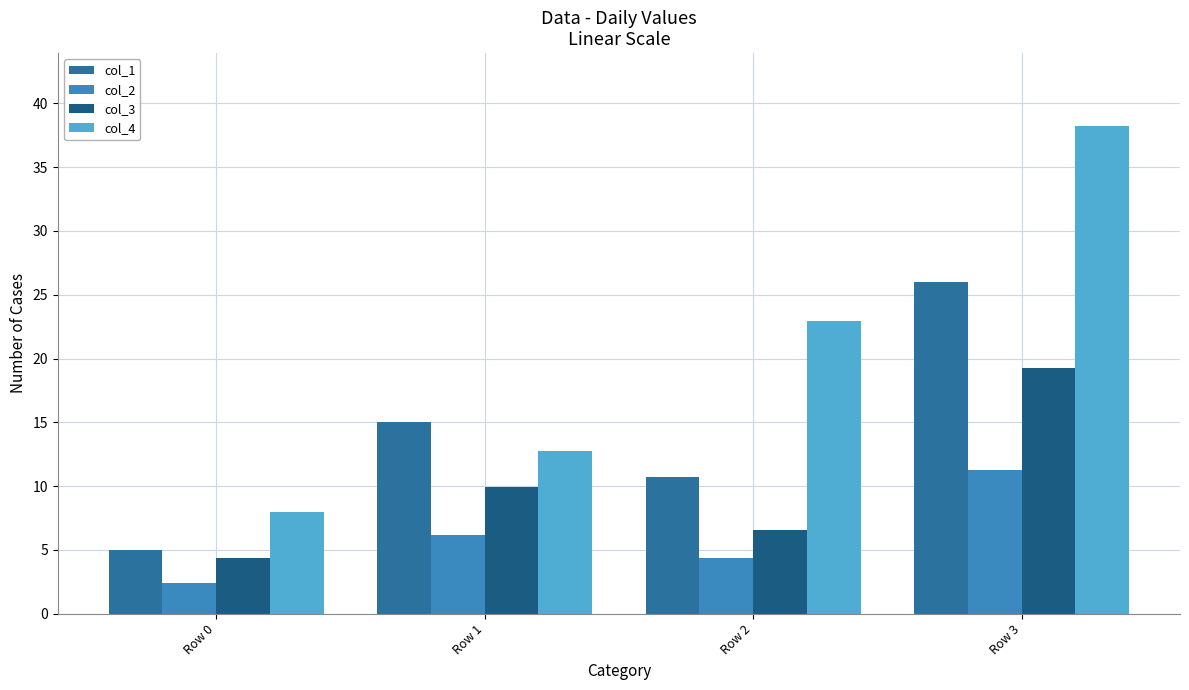

At which label is col_1 closest to 15?

Row 1